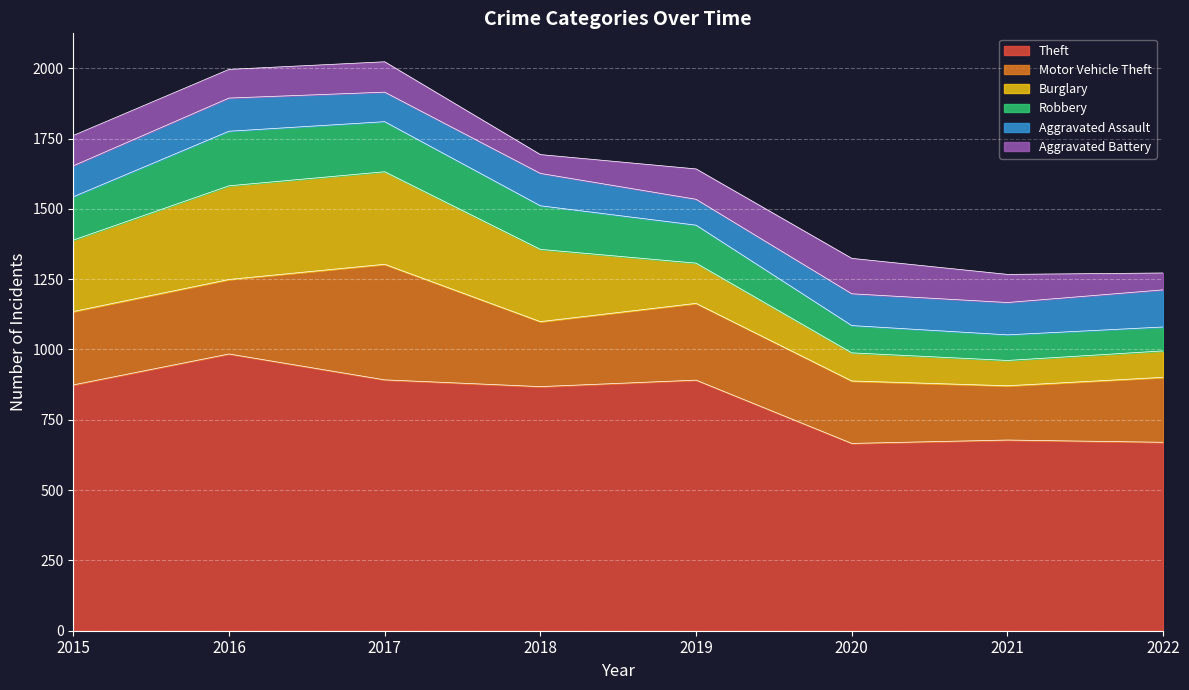

Where does the Theft series first go above 874?

2016